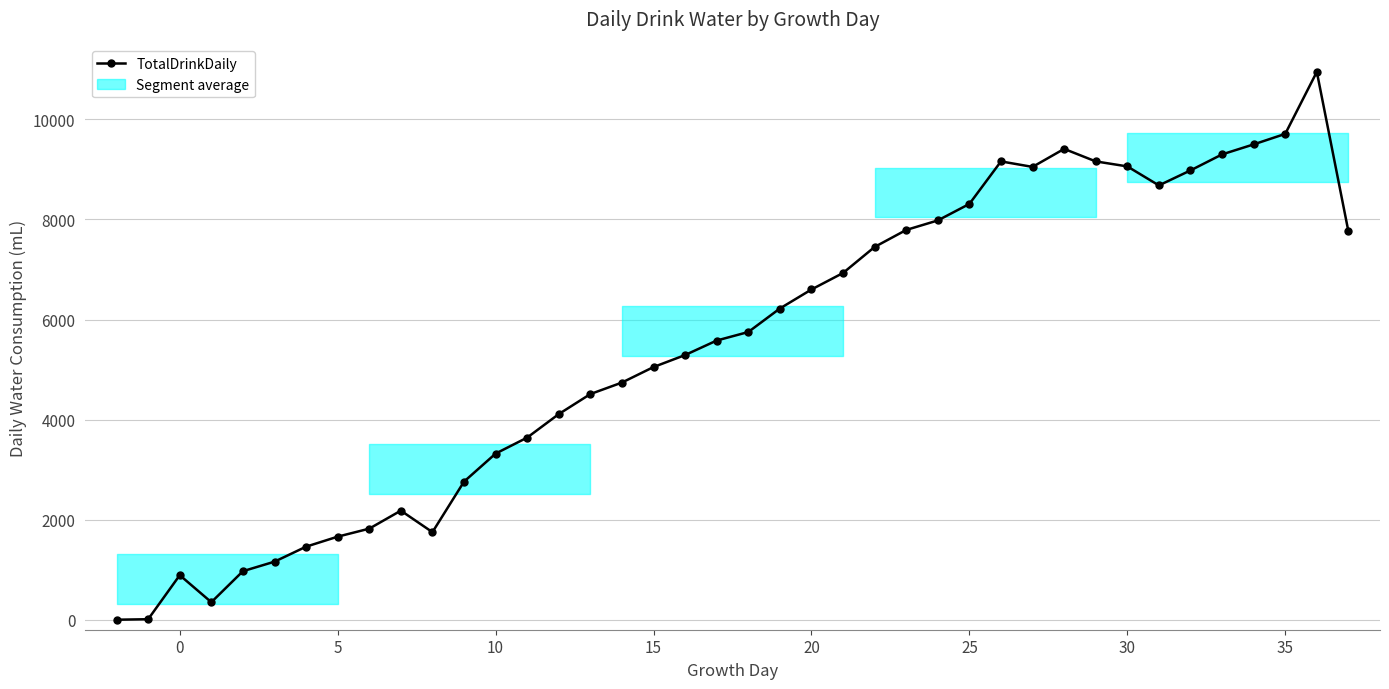

True or false: there are more than 0 points higher than both neighbors.

True